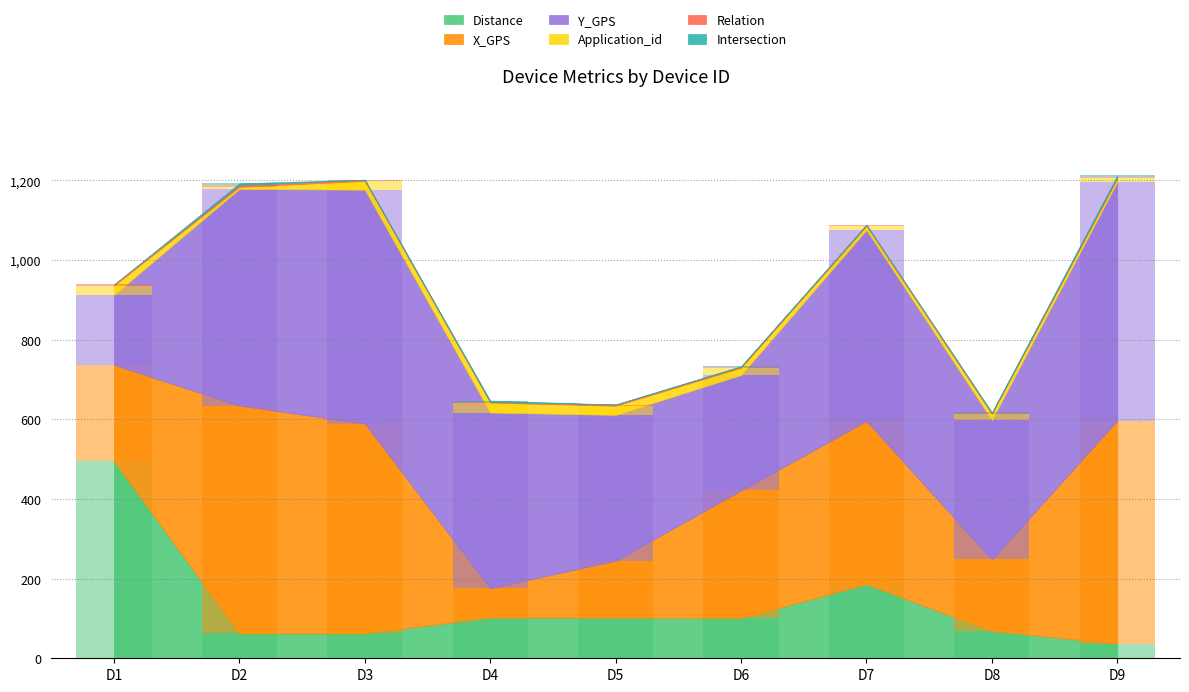

Is the value of Distance at D3 greater than the value of Application_id at D7?

Yes